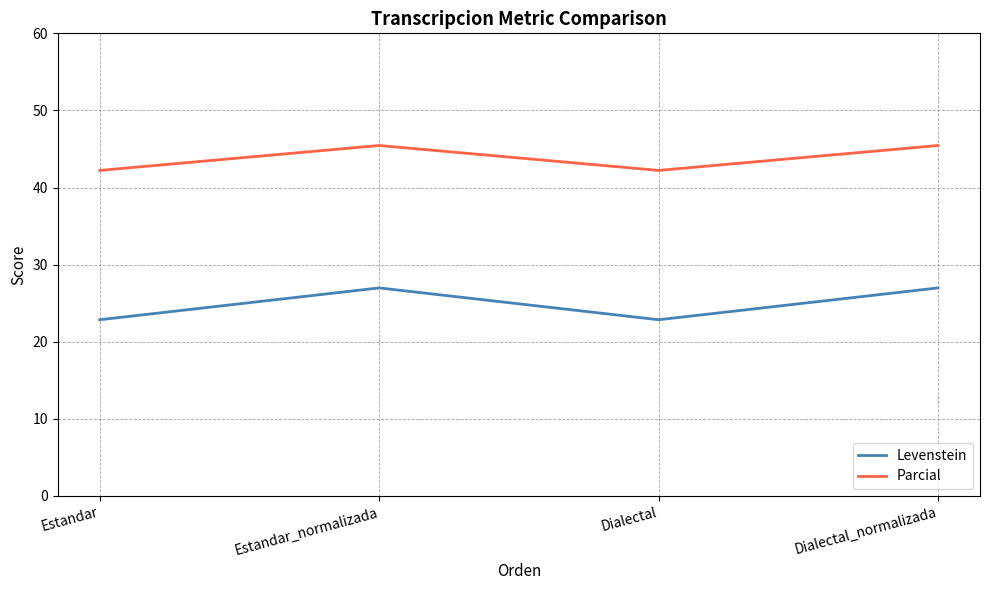

The Levenstein series shows 27.0 at Estandar_normalizada. True or false?

True